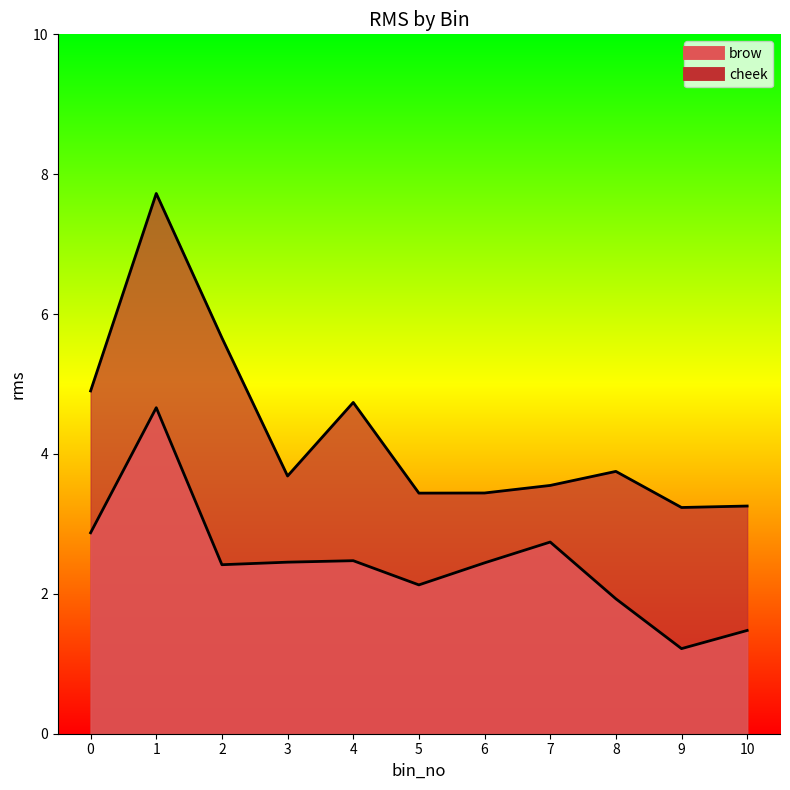

Rank the series by their average value, from highest to lowest.

cheek, brow